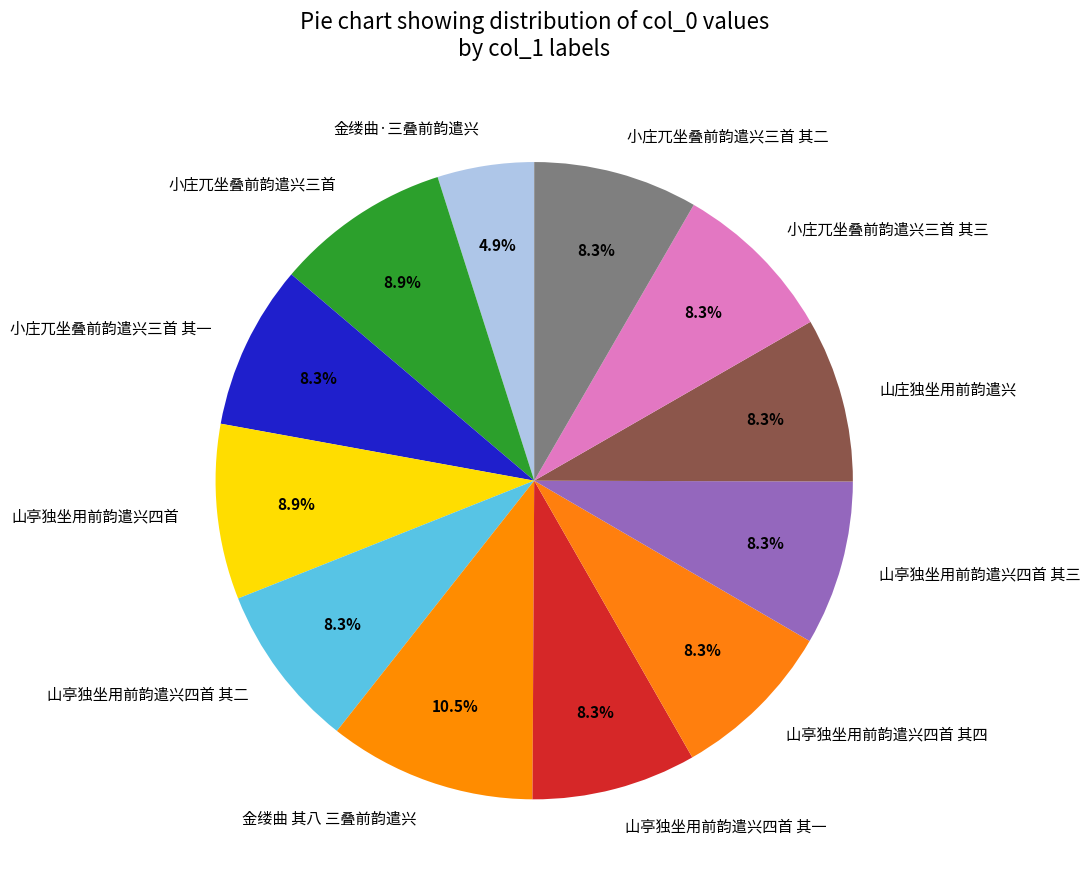

To the nearest percent, what is the difference between the 山庄独坐用前韵遣兴 and 金缕曲·三叠前韵遣兴 slice percentages?

3%